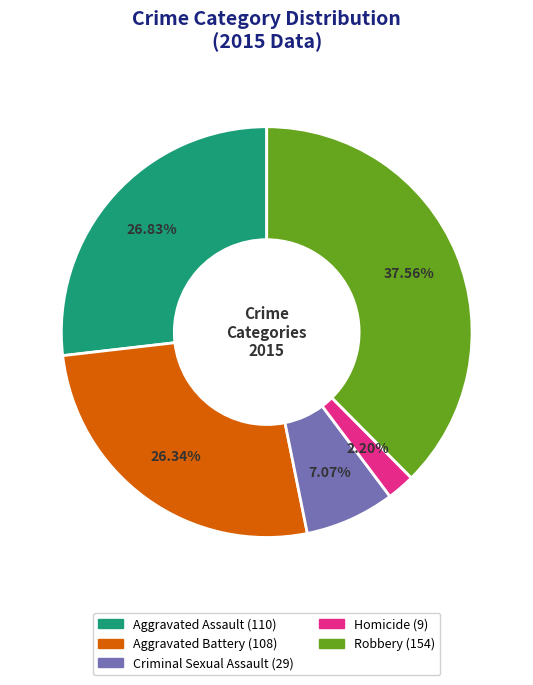

Is Aggravated Assault the majority of the pie?

No